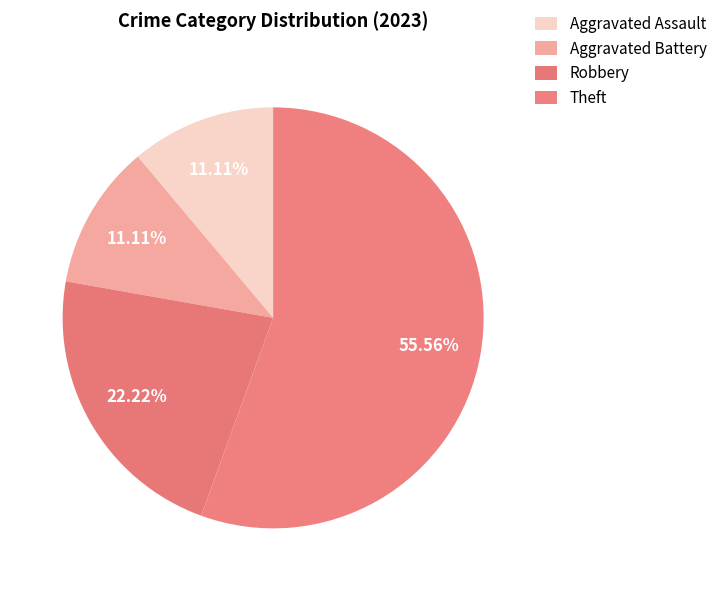

The Theft slice represents 67% of the pie. True or false?

False